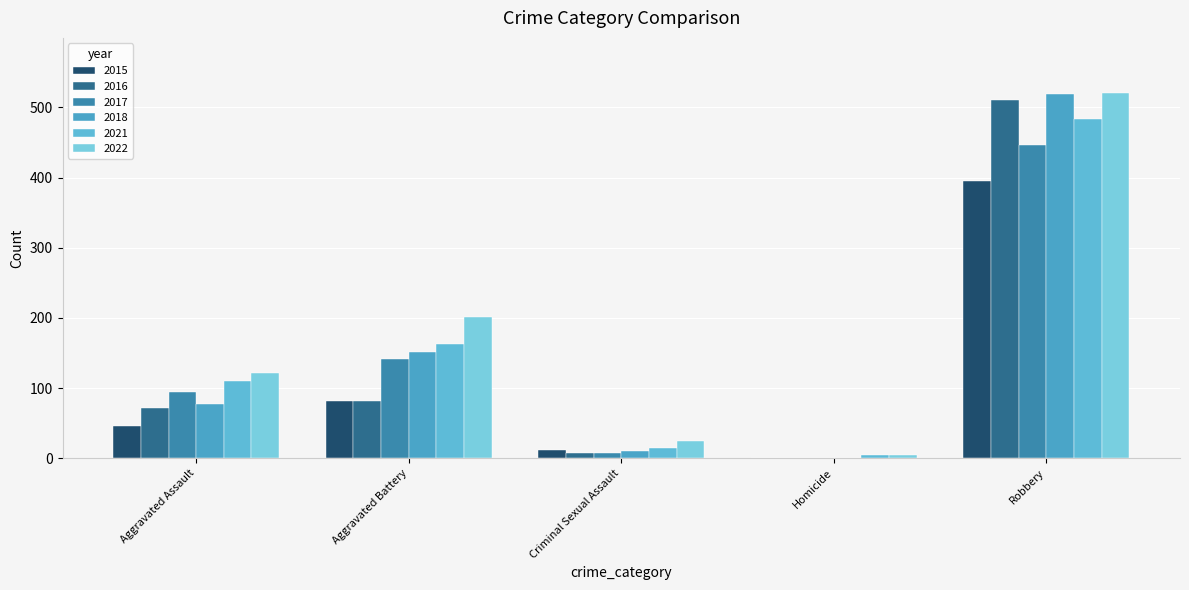

Reading left to right, list all the values displayed in this chart.

2015: 46	82	12	0	395
2016: 71	82	8	1	510
2017: 95	142	8	1	446
2018: 77	152	11	1	519
2021: 110	163	14	4	484
2022: 121	202	24	5	521